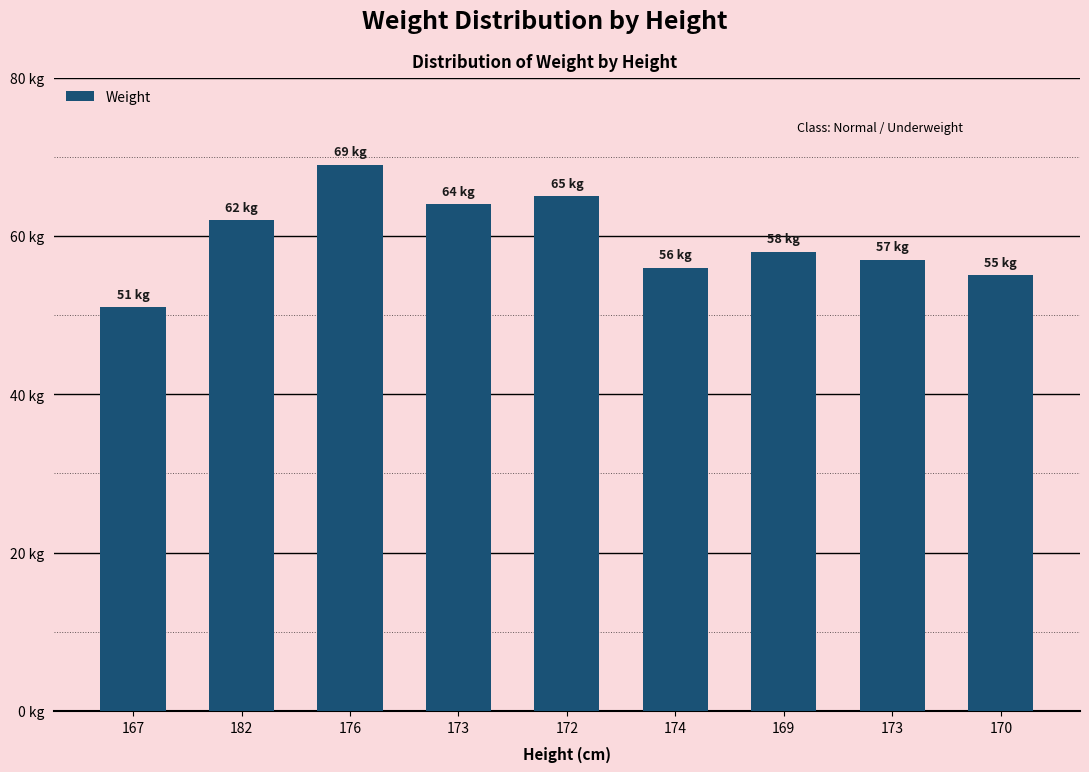

What is the average value?

60